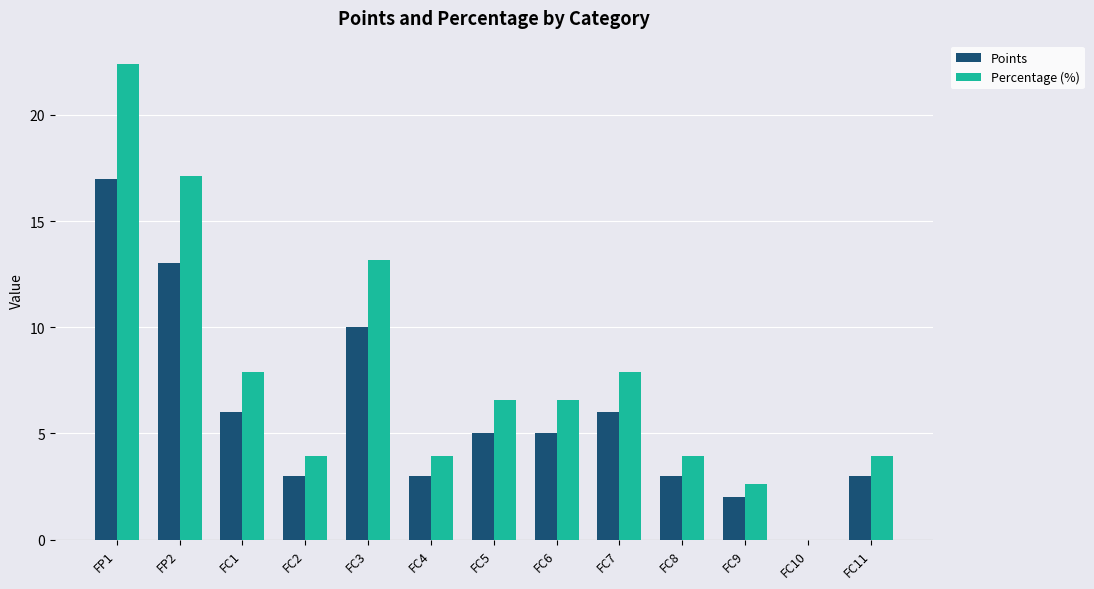

Which series changed the most between FP2 and FC3?

Percentage (%)